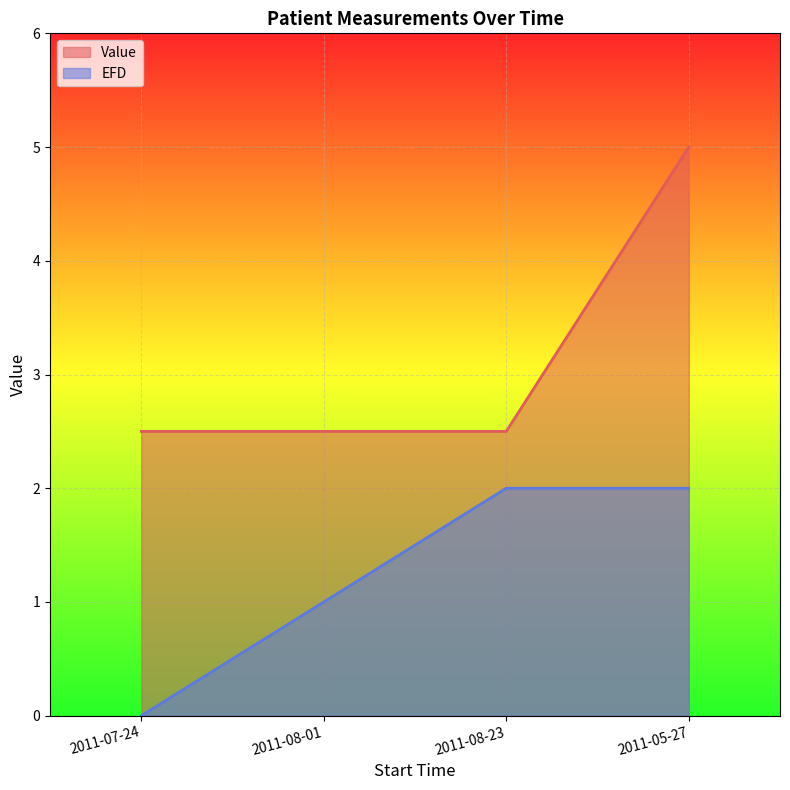

Reading left to right, transcribe all the data shown in this chart.

Value: 2.5	2.5	2.5	5.0
EFD: 0.0	1.0	2.0	2.0